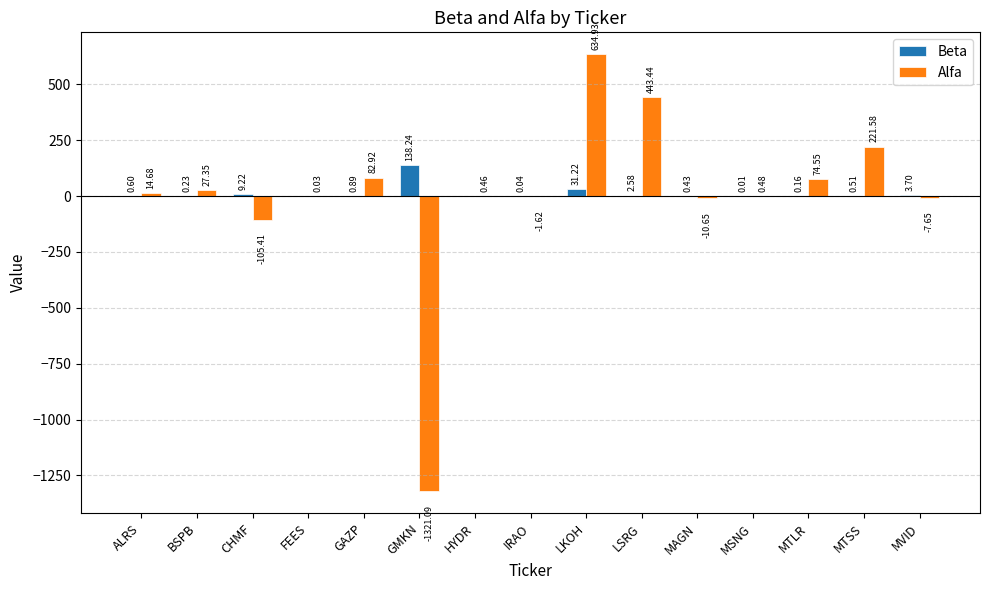

What is the greatest value displayed?

634.9